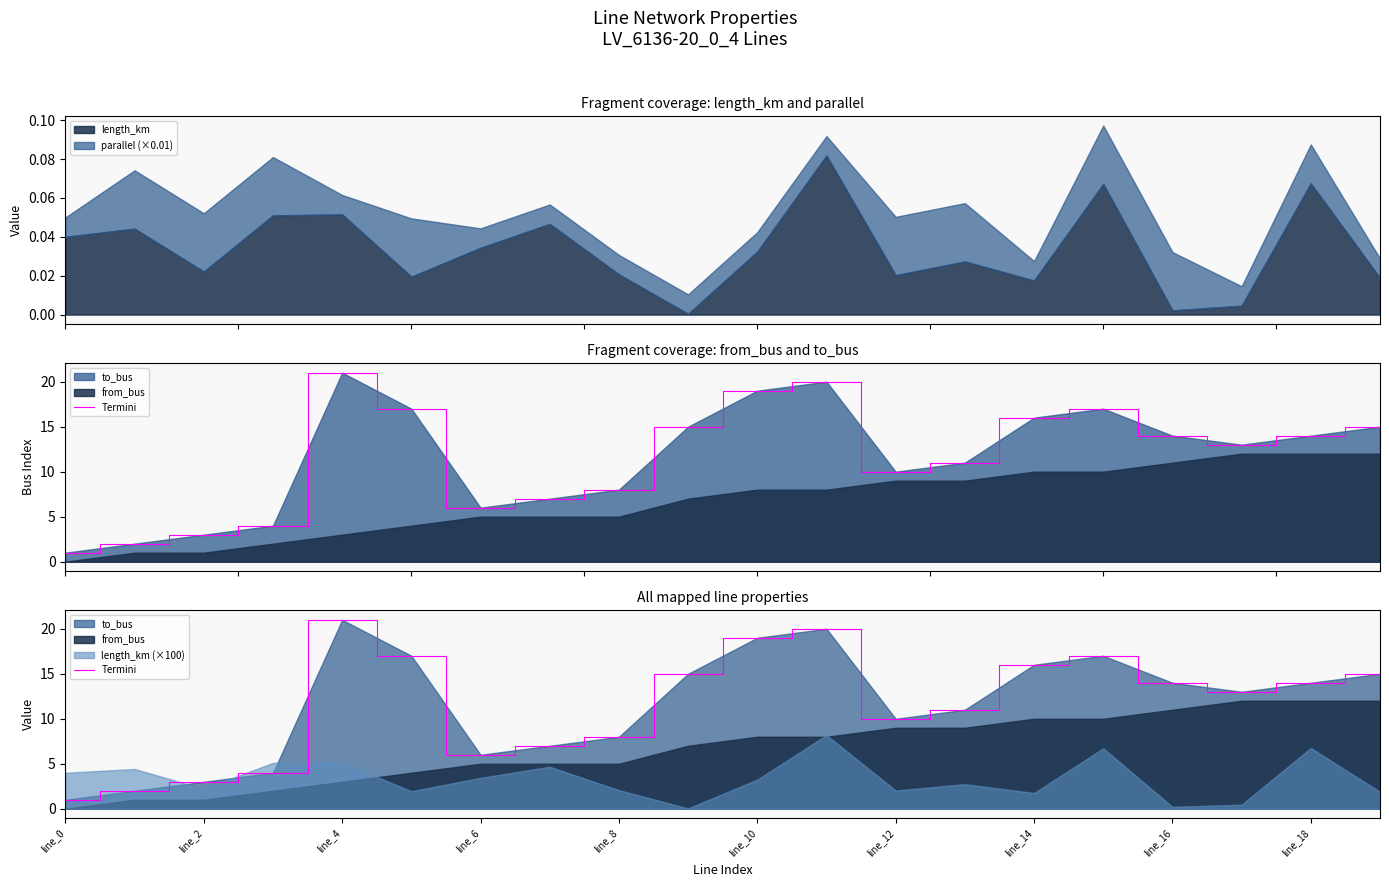

What position from the right is line_12?

8